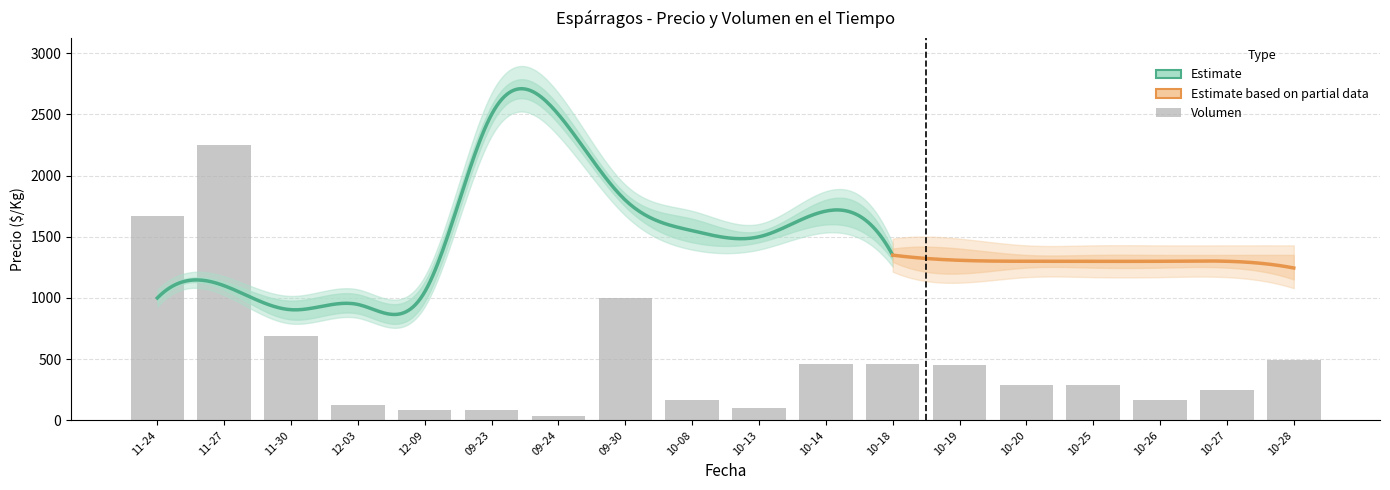

Between 2021-10-19 and 2020-11-24, which is larger?

2021-10-19